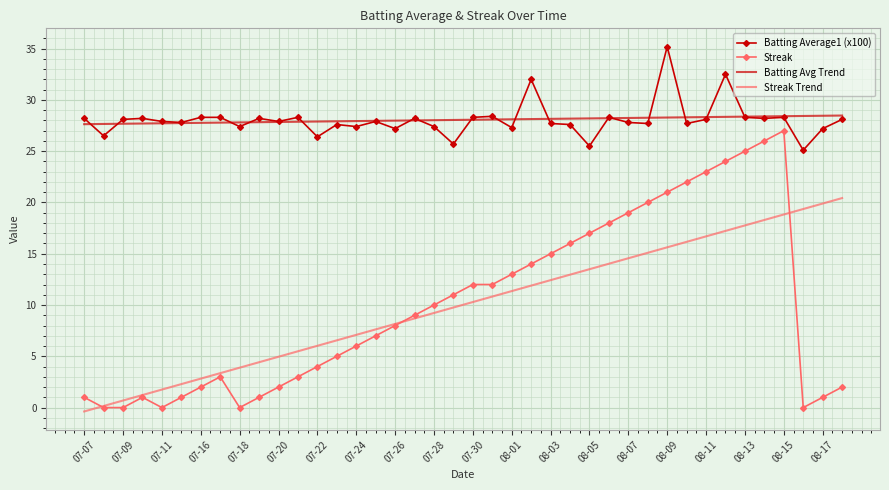

True or false: Batting Average1 (x100) and Streak cross at least once.

False